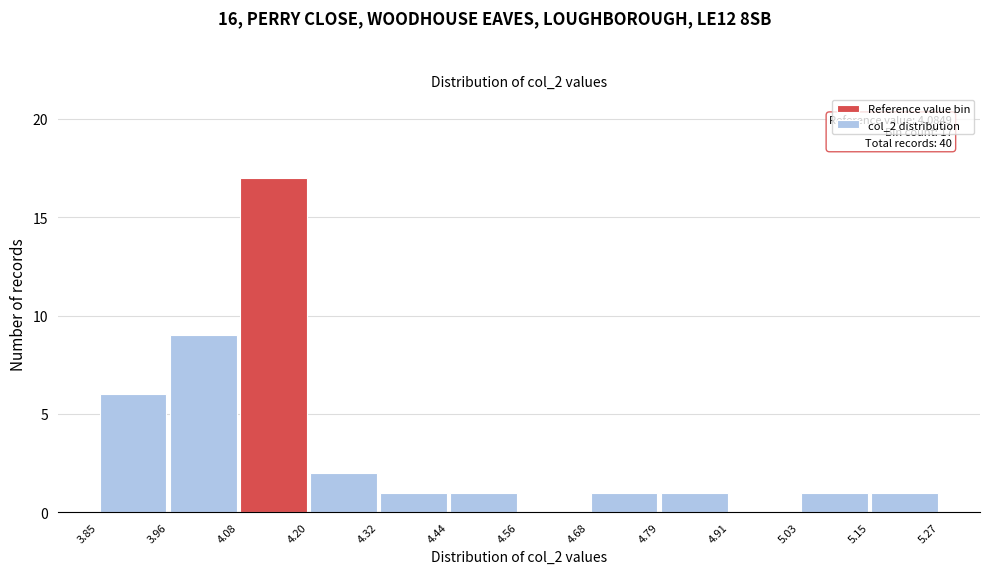

Over which range of the x-axis is the bar tallest?

4.08 to 4.20